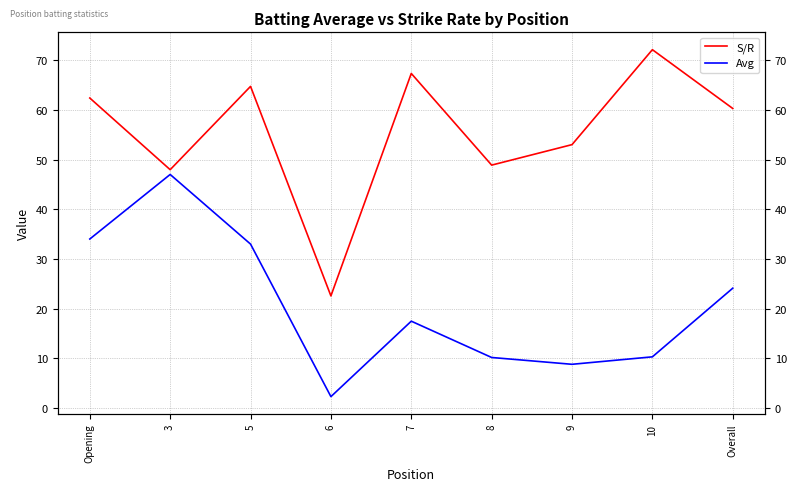

How many values in the Avg series are below 17?

4